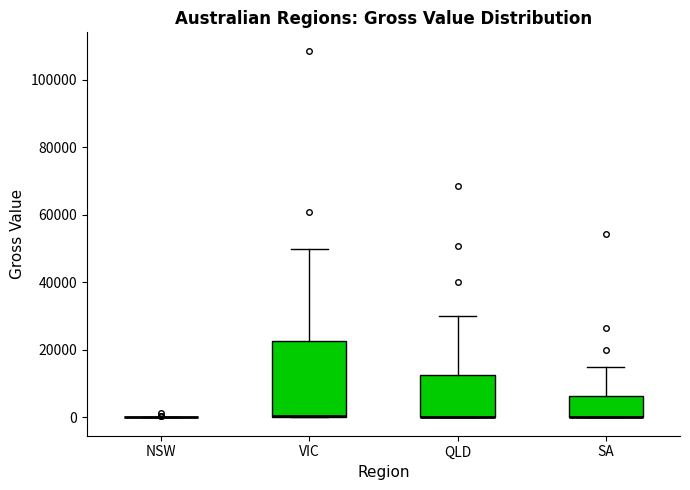

Reading left to right, read every box against the y-axis: the position of its median line, the range the box covers, and the ends of its whiskers. The values are not printed on the chart, so give them approximately, as read against the axis.

NSW: box collapsed to a line at 0, whiskers 0 to 0
VIC: median 0, box 0 to 22000, whiskers 0 to 50000
QLD: median 0 (drawn on the box's lower edge), box 0 to 12000, whiskers 0 to 30000
SA: median 0 (drawn on the box's lower edge), box 0 to 6000, whiskers 0 to 16000